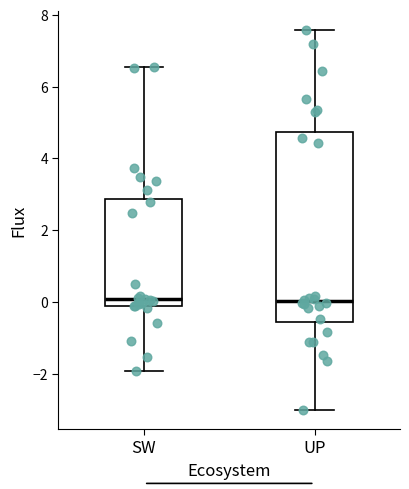

Where is the upper edge of the box for SW on the y-axis? The values are not printed on the chart, so give them approximately, as read against the axis.

2.8